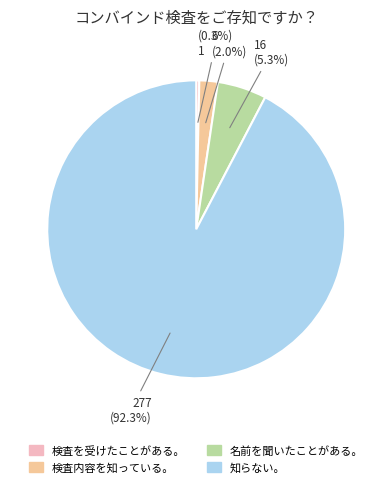

Does any single category account for the majority?

Yes